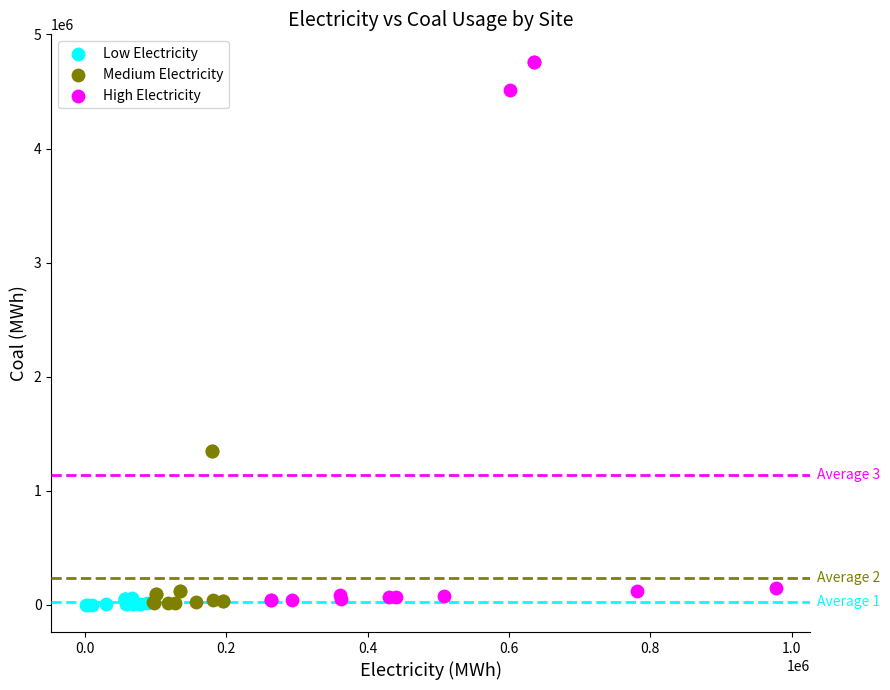

Which series reaches the maximum Y coordinate?

High Electricity